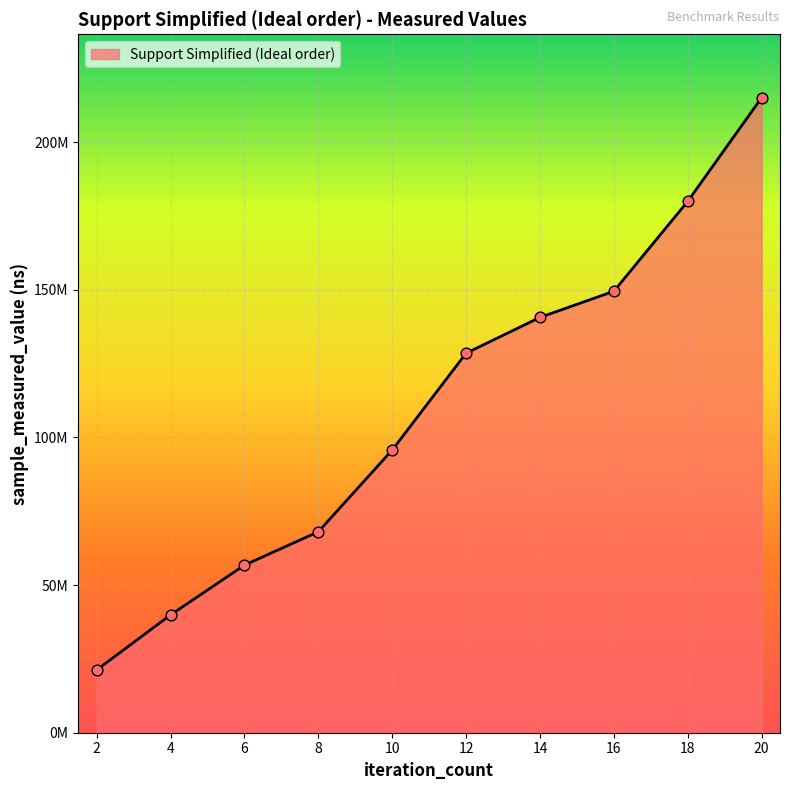

Is this an area chart (filled region under the line)?

Yes